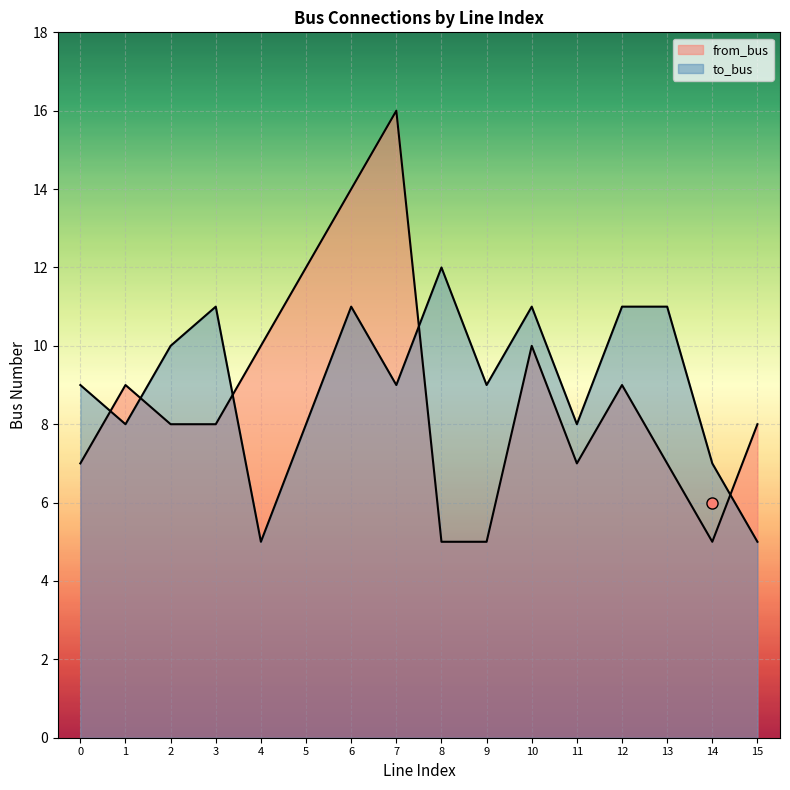

Rank the categories by from_bus value from highest to lowest.

7, 6, 5, 4, 10, 1, 12, 2, 3, 15, 0, 11, 13, 8, 9, 14